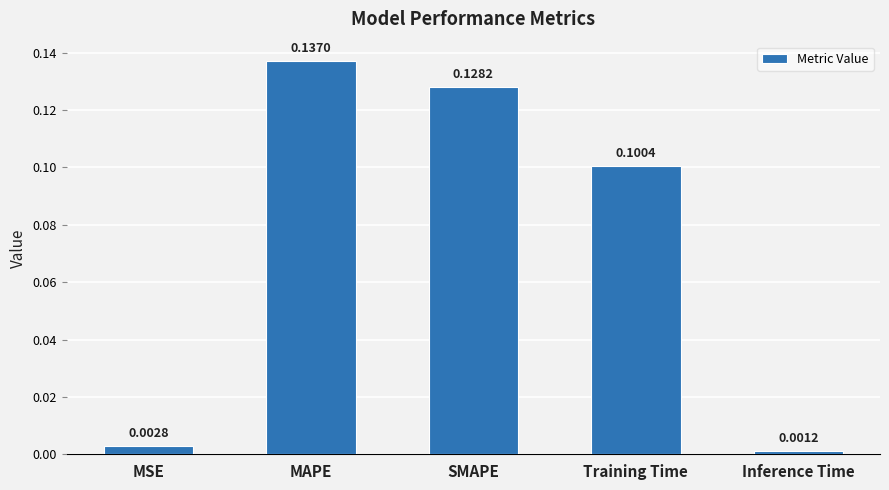

At which label is the value closest to 0?

Inference Time